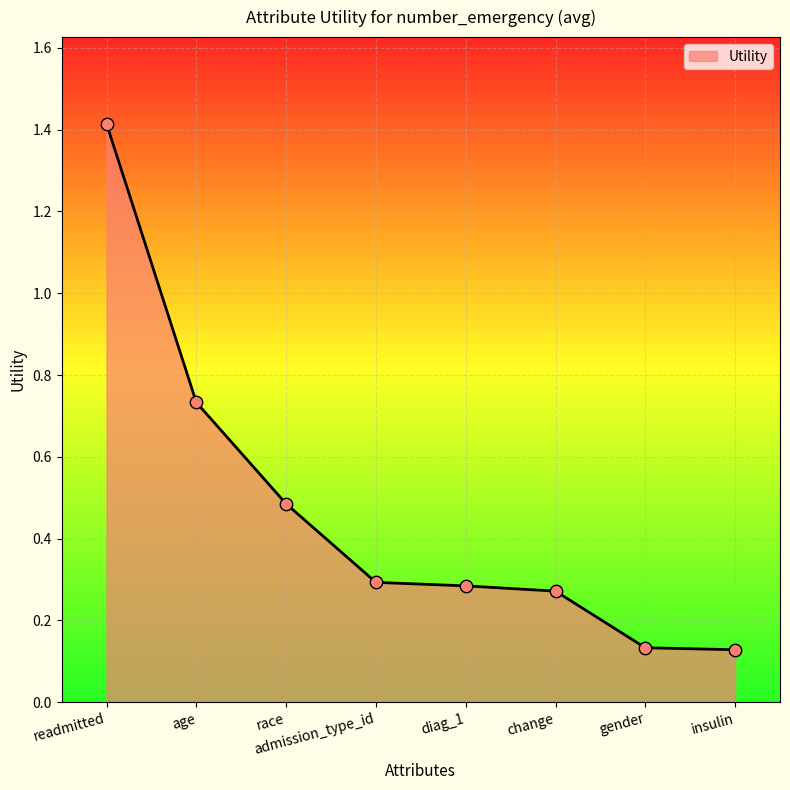

Which has a higher value, admission_type_id or gender?

admission_type_id